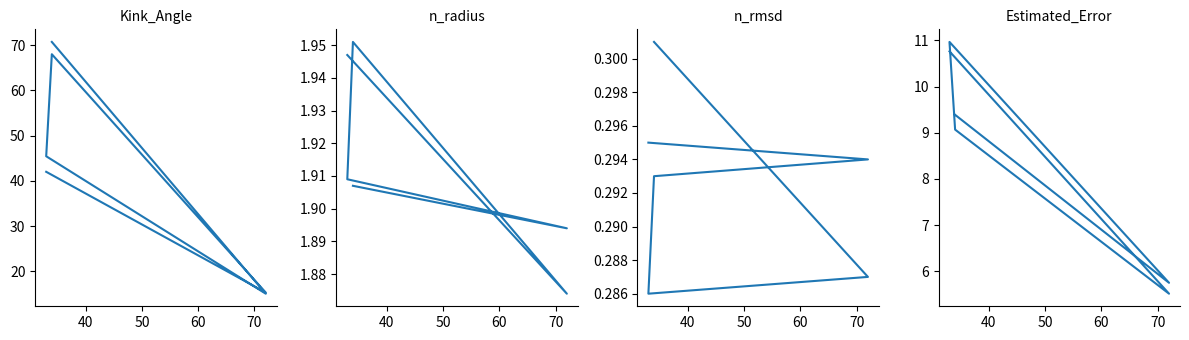

True or false: Kink_Angle and n_rmsd cross at least once.

False